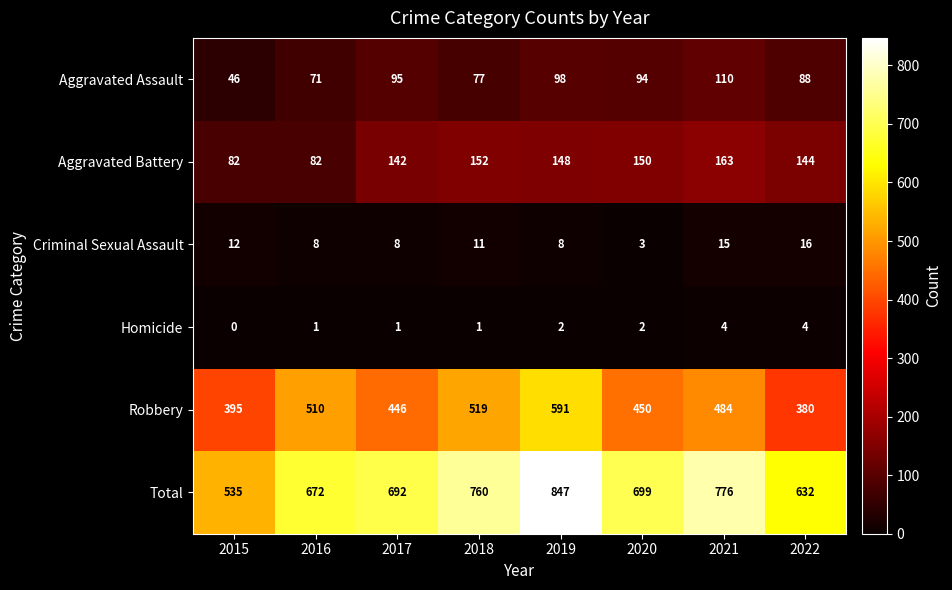

Which series has the largest total across all categories?

Total